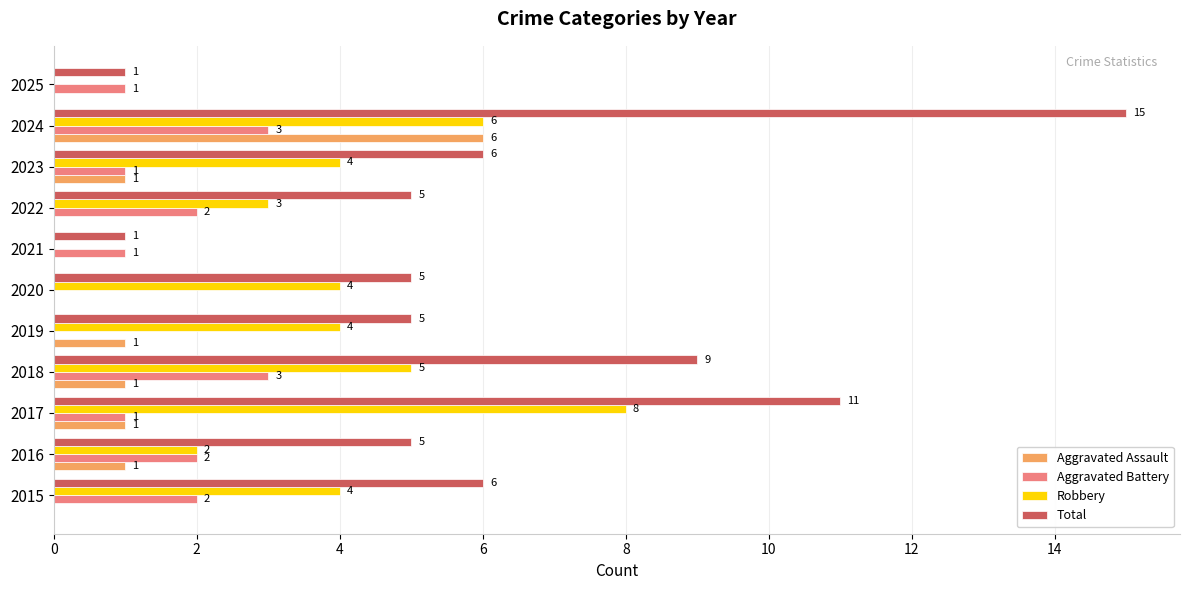

Which series has the largest range (max minus min)?

Total